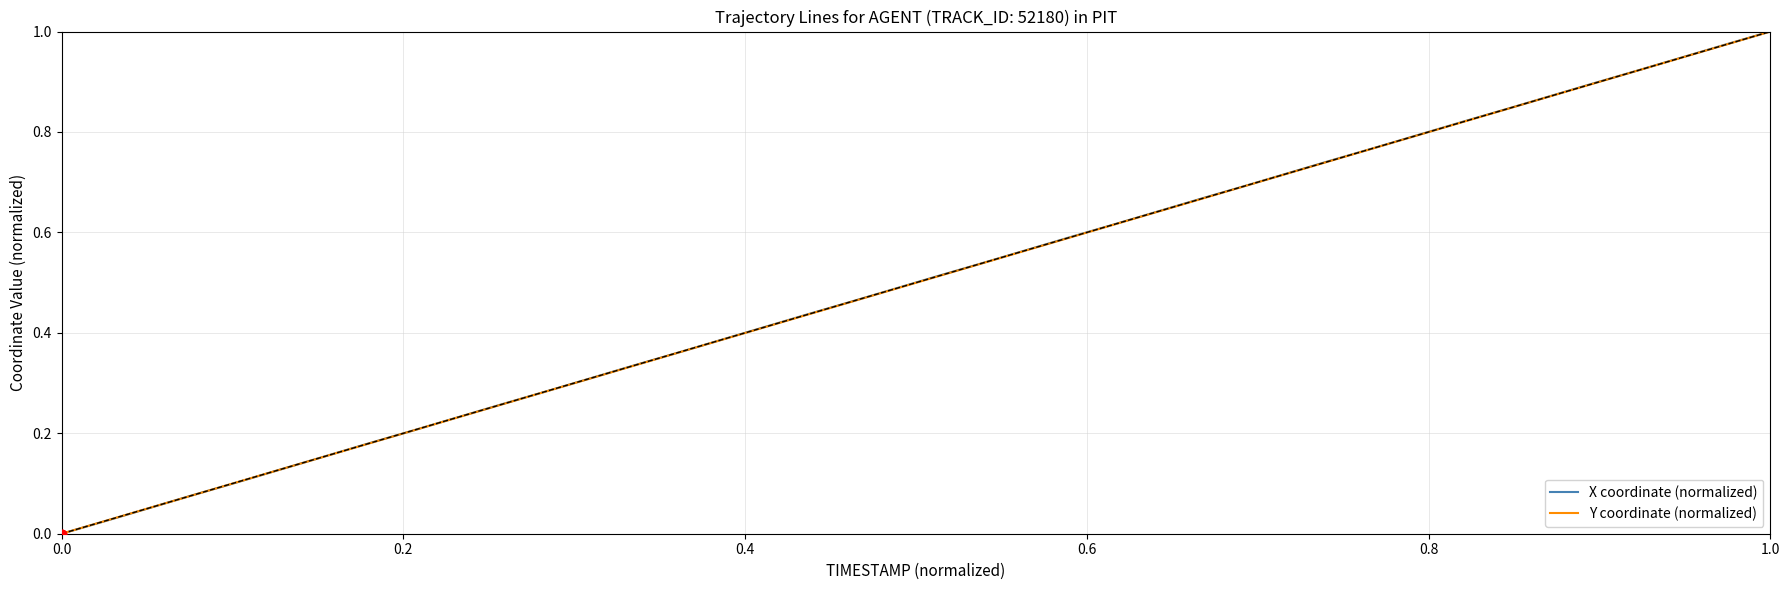

What are all the series names shown in the legend?

X coordinate (normalized), Y coordinate (normalized)